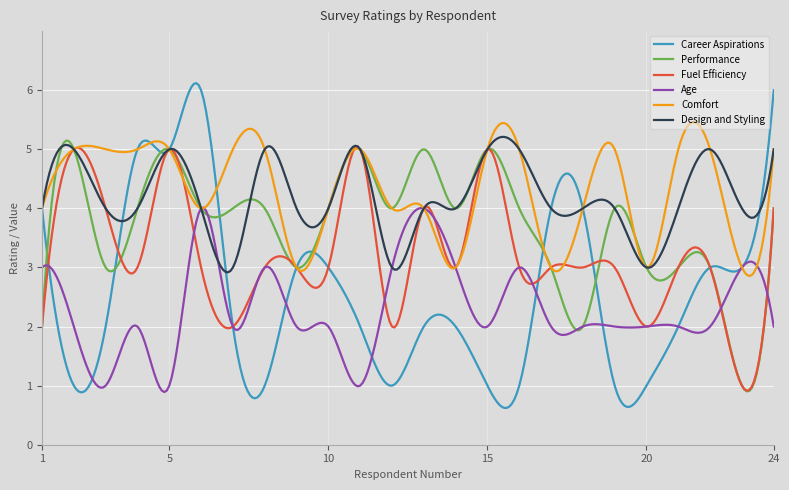

What is the average value of the Age series?

2.3